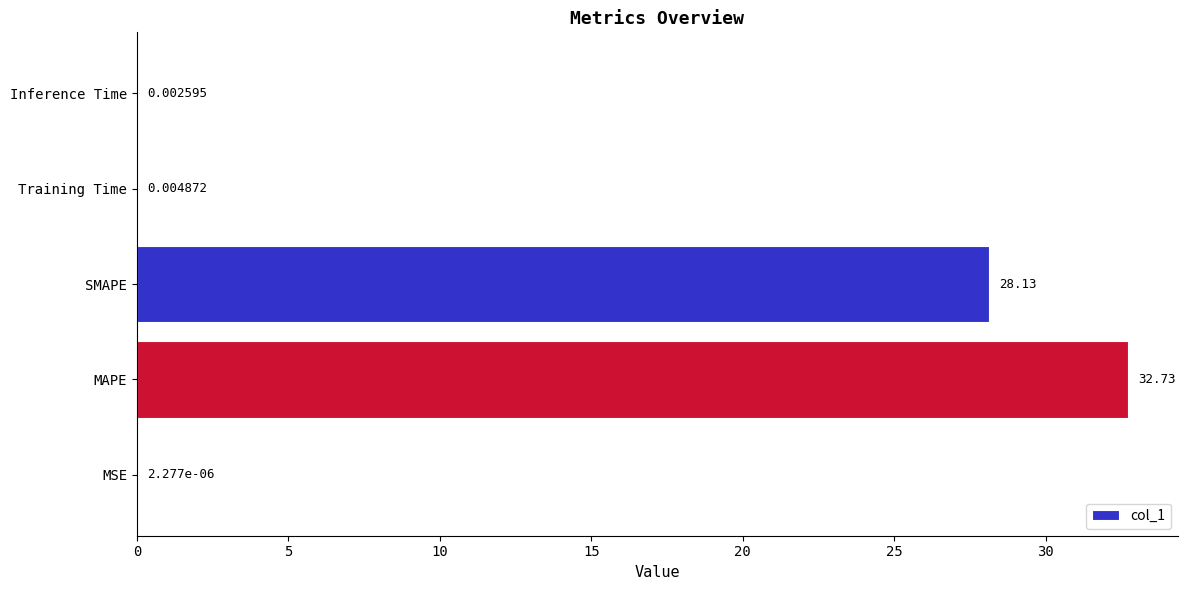

What is the sum of the values at MSE and MAPE?

32.7